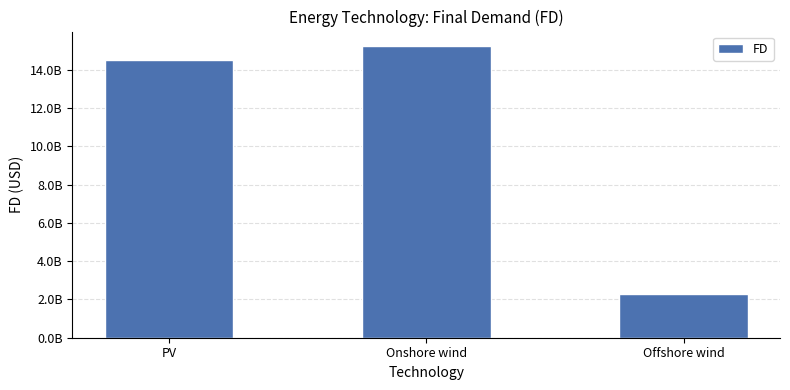

What is the label of the 3rd bar from the left?

Offshore wind